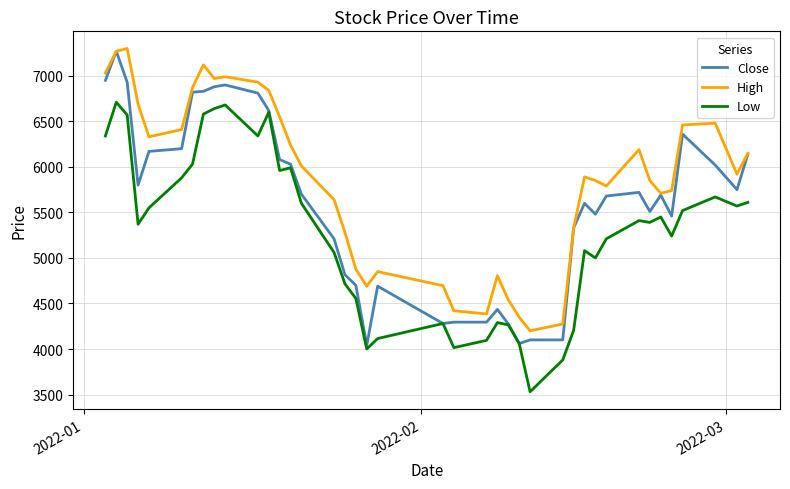

What is the maximum value shown in the chart?

7300